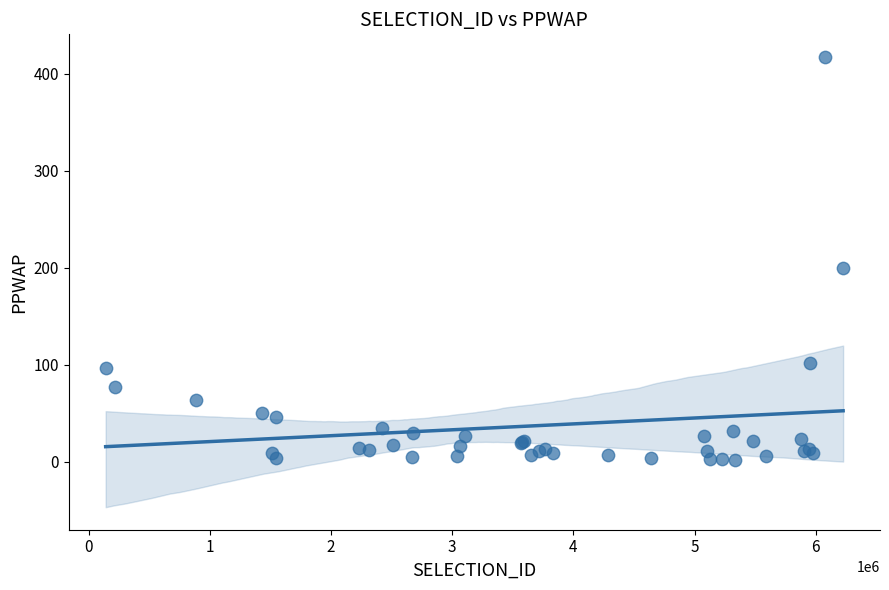

What Y value in the scatter plot is closest to 209?

200.1